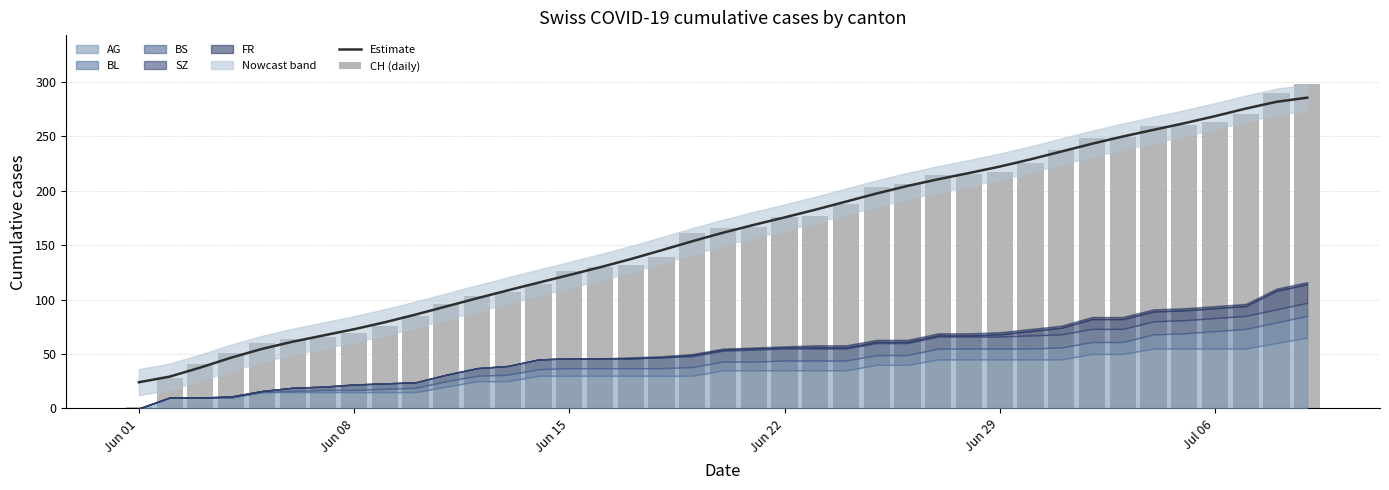

How many data points in CH (daily) are above 166?

19